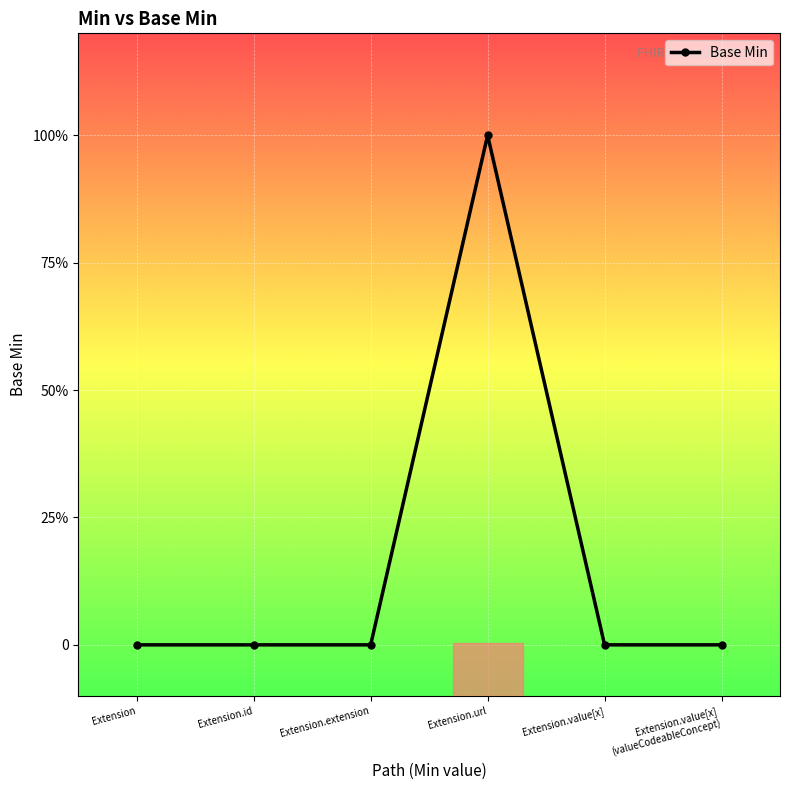

Which category has the lowest value across all series?

Extension